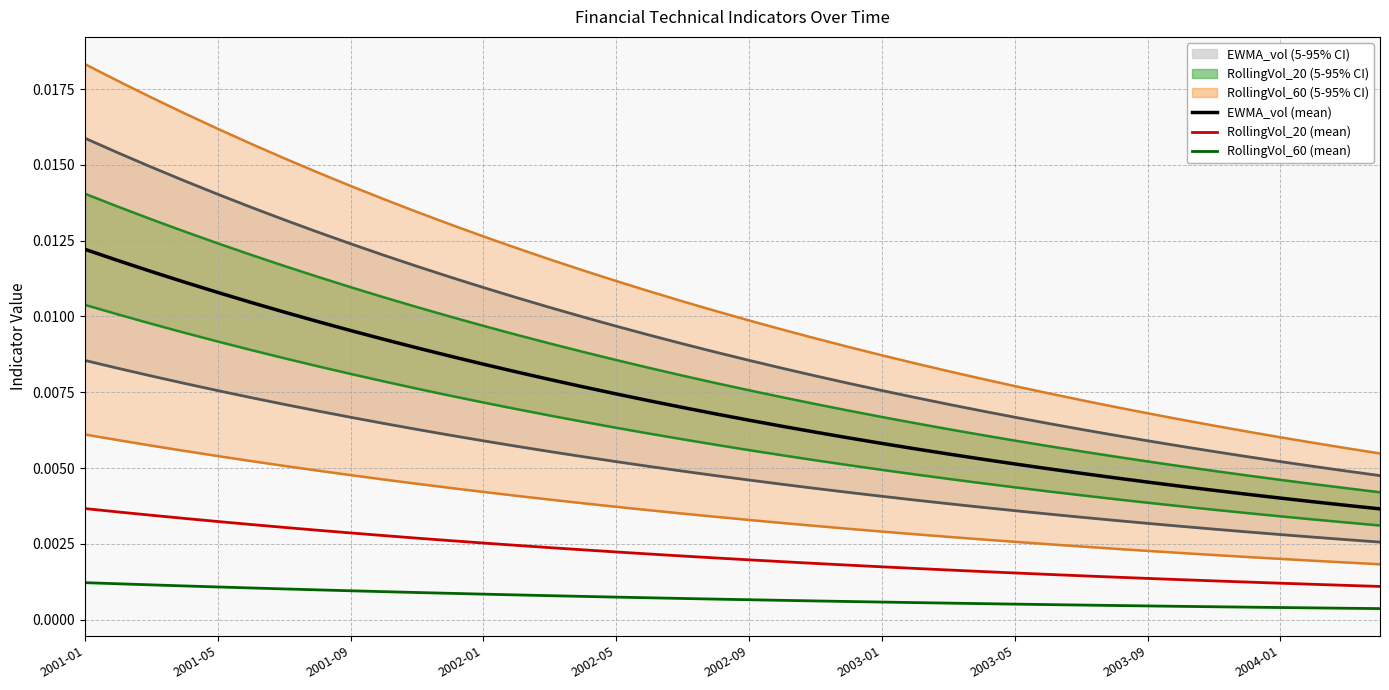

At which category is the sum across all series the highest?

2001-01